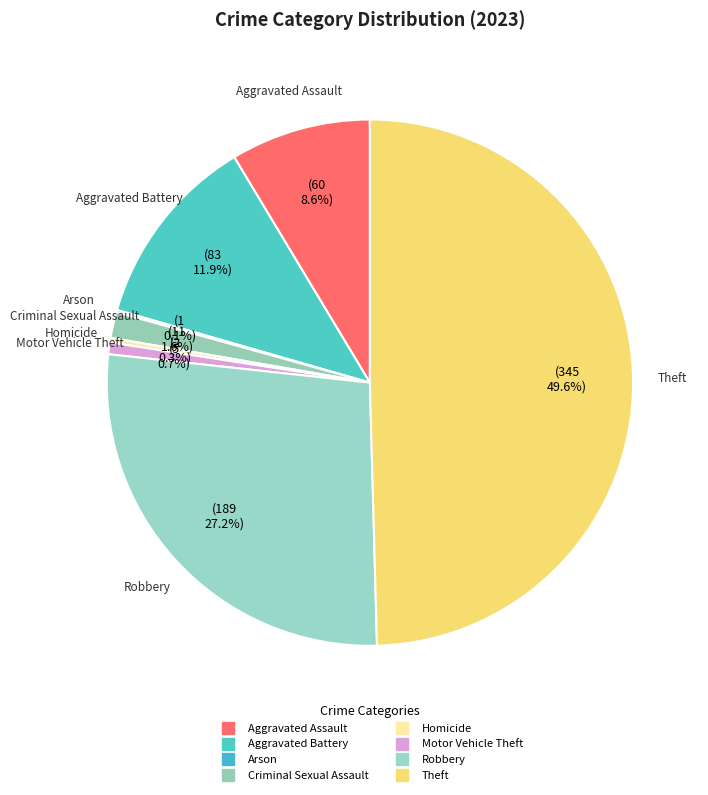

What is the change in value from Aggravated Assault to Criminal Sexual Assault?

-49